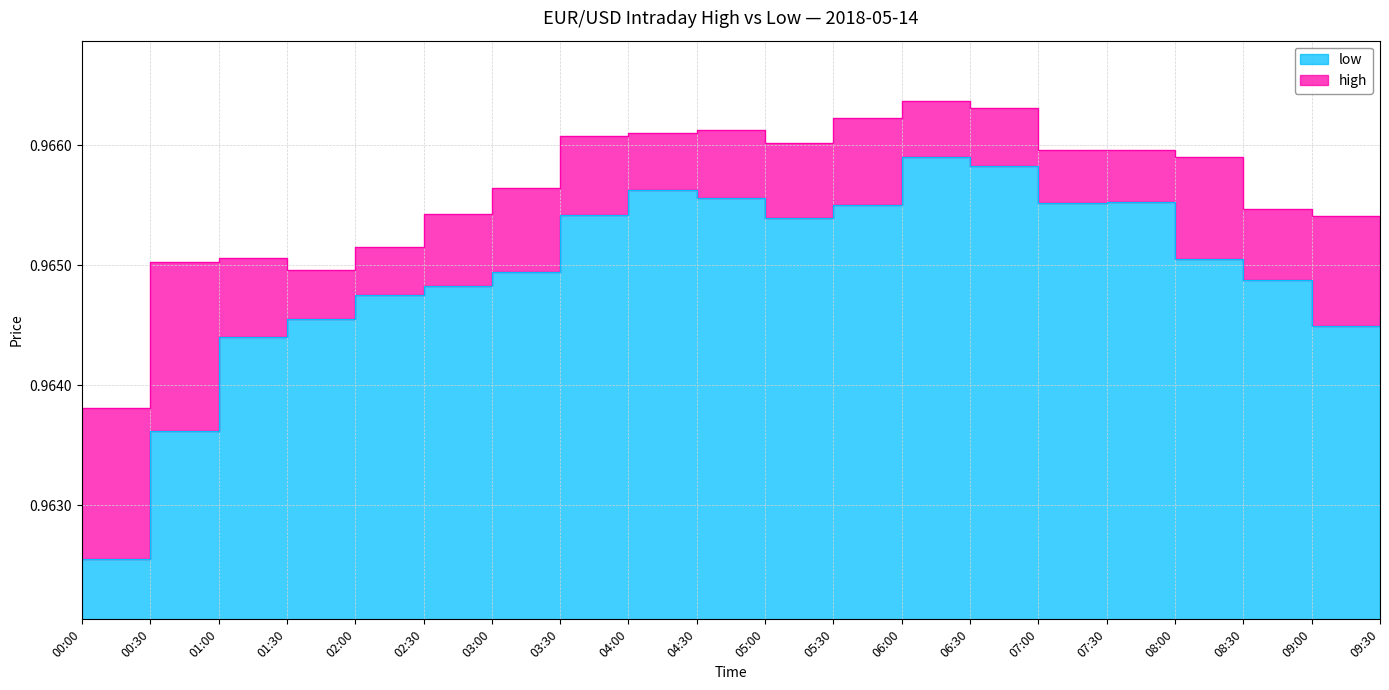

Rank the categories by low value from lowest to highest.

00:00, 00:30, 01:00, 09:00, 01:30, 09:30, 02:00, 02:30, 08:30, 03:00, 08:00, 05:00, 03:30, 05:30, 07:00, 07:30, 04:30, 04:00, 06:30, 06:00